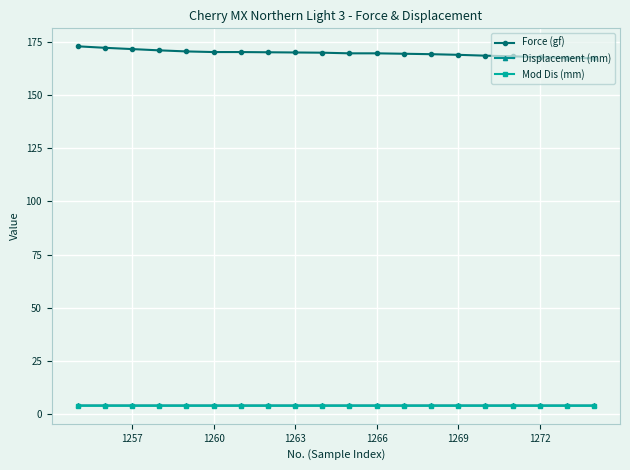

True or false: Displacement (mm) and Force (gf) intersect in this chart.

False